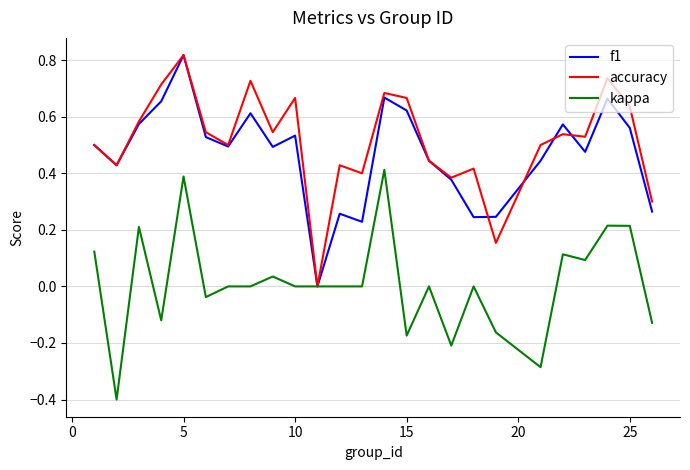

Is this an area chart (filled region under the line)?

No